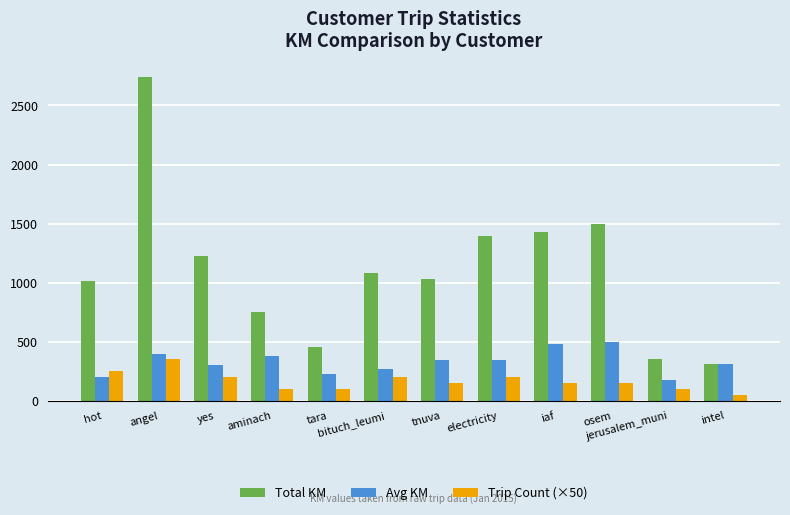

What is the difference between the Avg KM values at tnuva and yes?

37.6